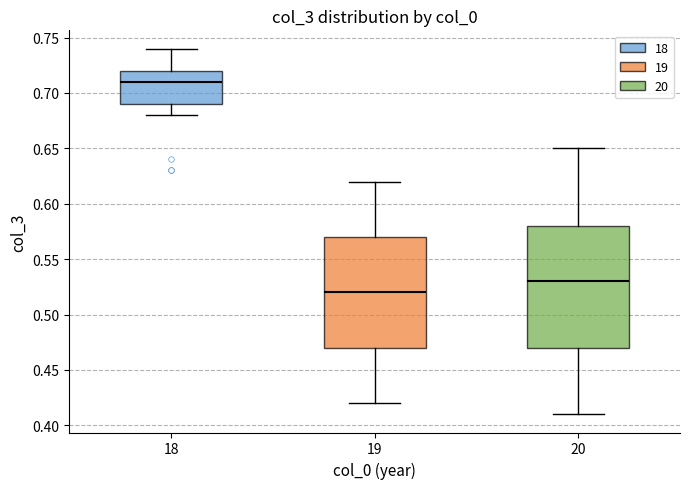

Which box is the tallest, from its lower edge to its upper edge?

20